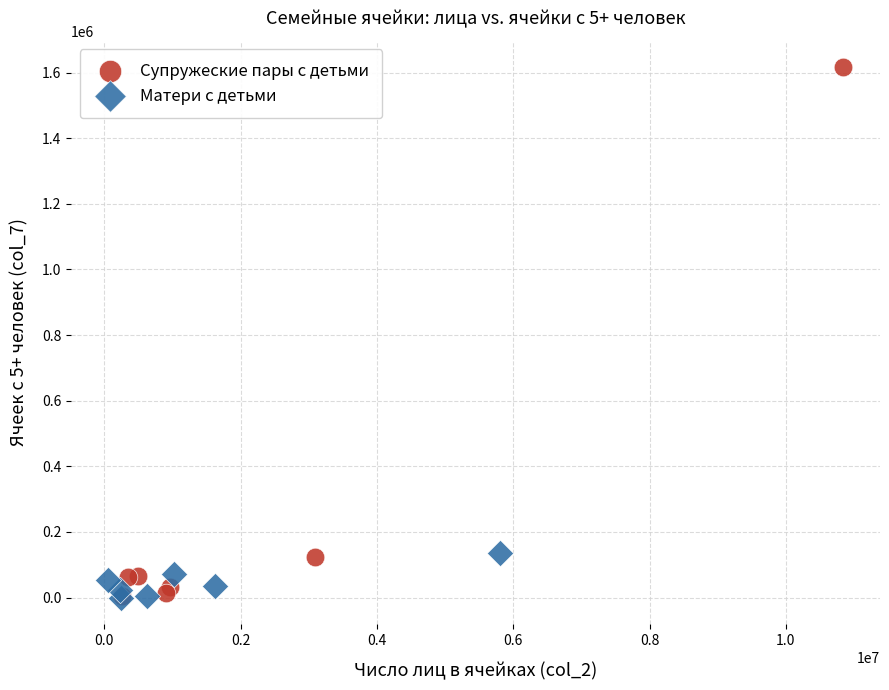

Which series contains the highest Y value?

Супружеские пары с детьми